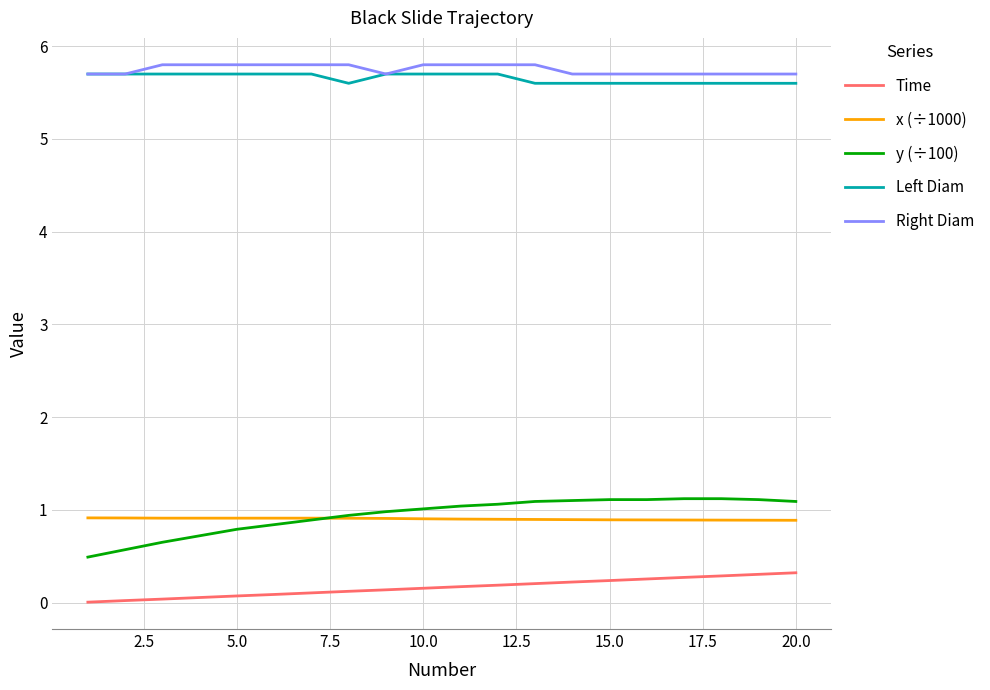

True or false: Left Diam and Time intersect in this chart.

False